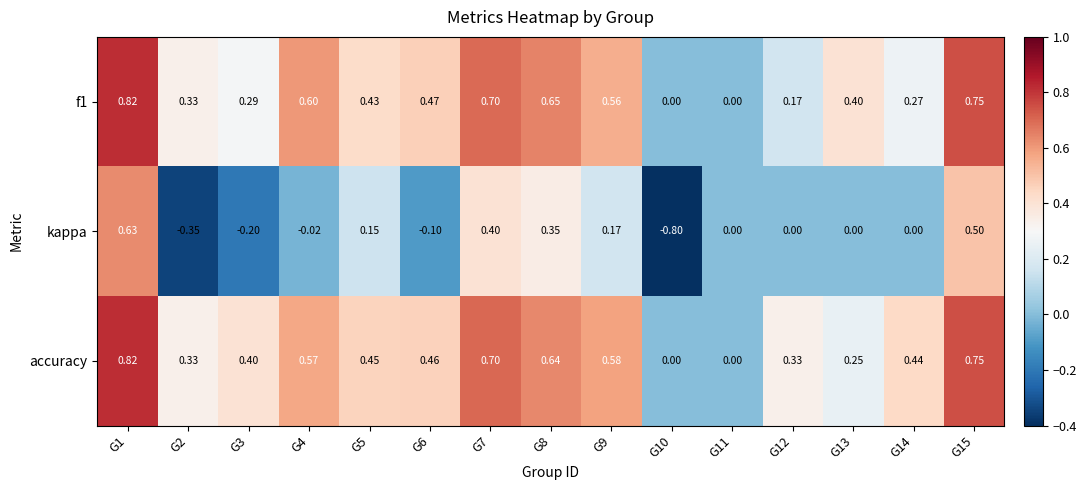

Which series has the widest spread of values?

kappa